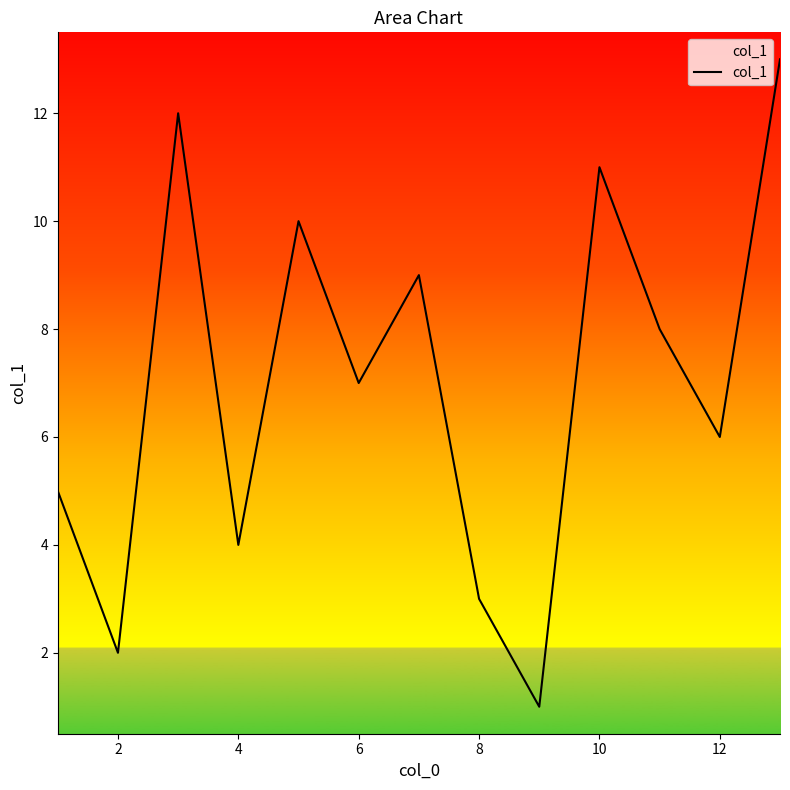

Count the number of data series in this chart.

1